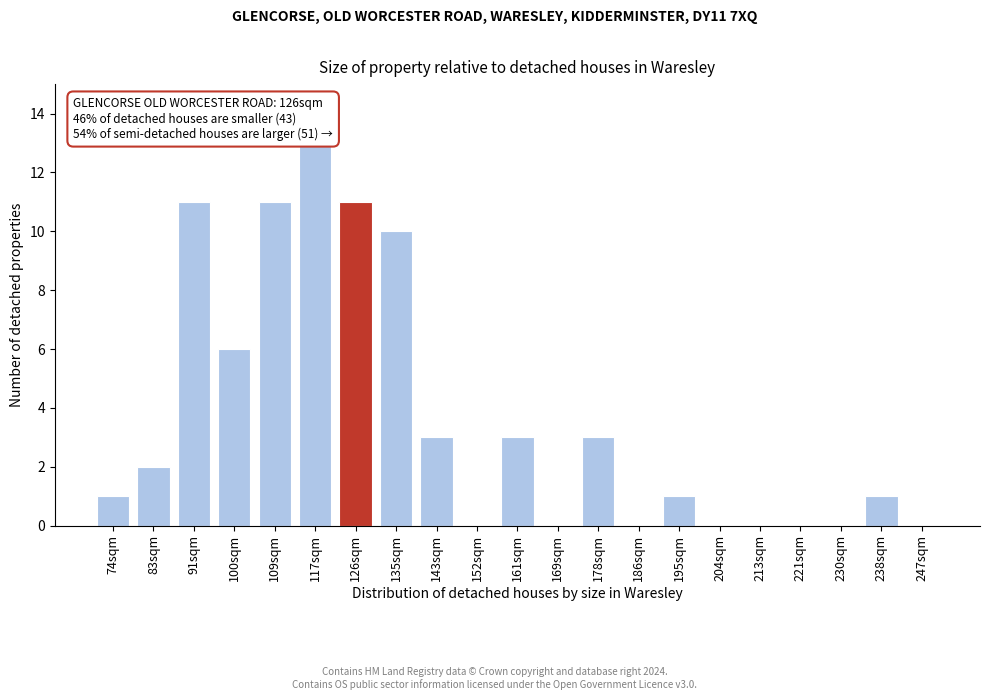

Reading left to right, what are all the values shown in this chart?

74sqm=1	83sqm=2	91sqm=11	100sqm=6	109sqm=11	117sqm=13	126sqm=11	135sqm=10	143sqm=3	152sqm=0	161sqm=3	169sqm=0	178sqm=3	186sqm=0	195sqm=1	204sqm=0	213sqm=0	221sqm=0	230sqm=0	238sqm=1	247sqm=0